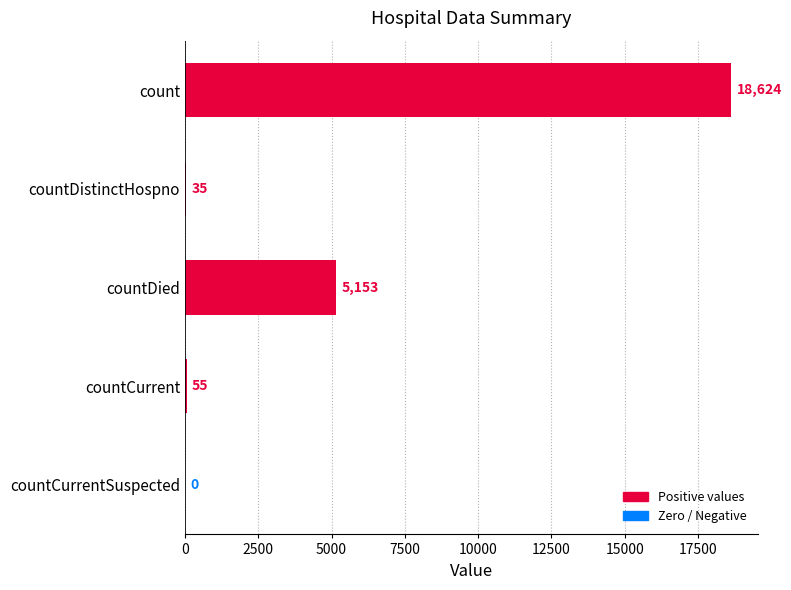

Approximately how many times larger is the value at countDied compared to count?

0.3